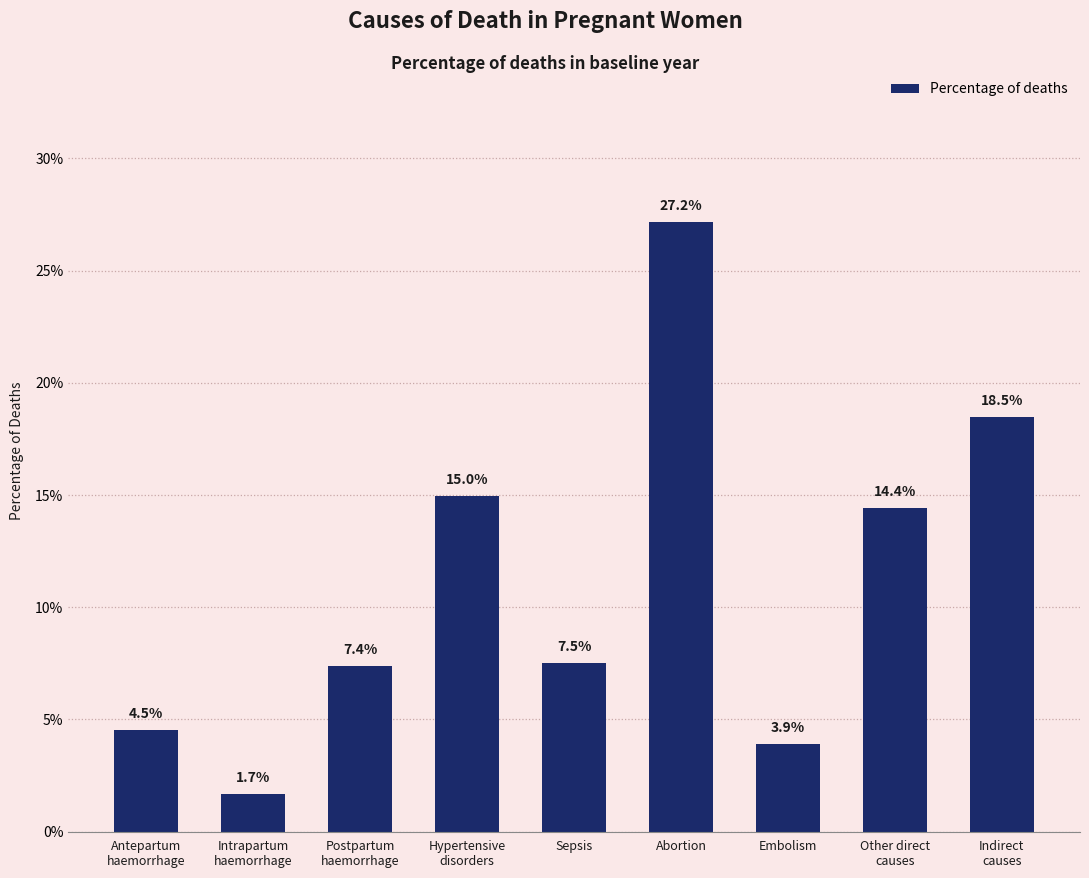

The chart shows a value of 0.0 at Indirect
causes. True or false?

False